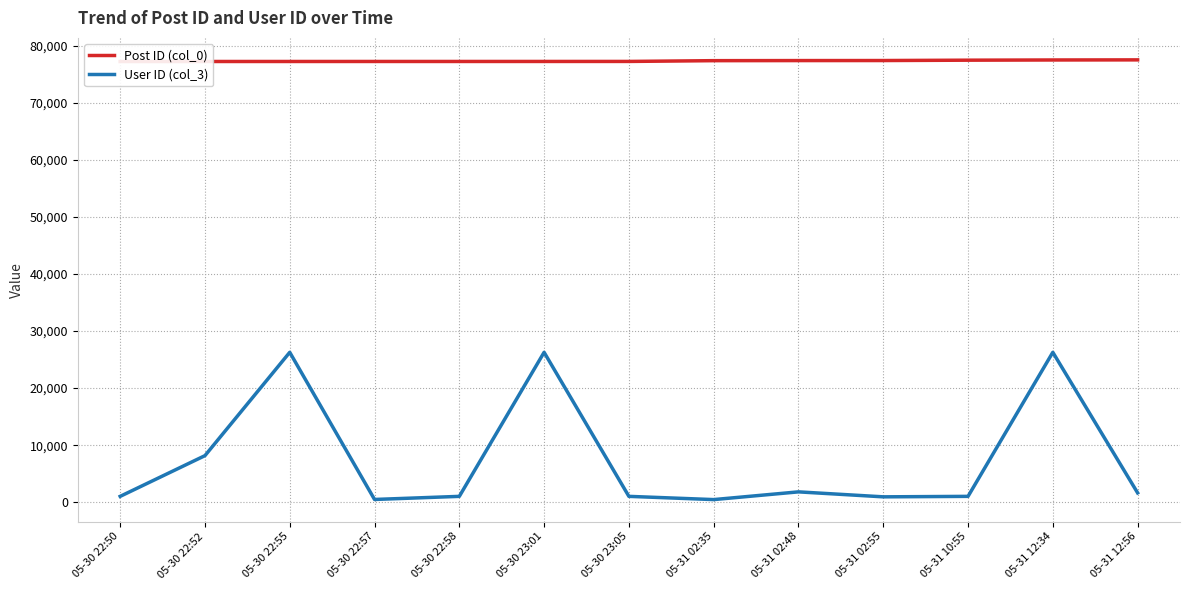

Which series has the largest total across all categories?

Post ID (col_0)